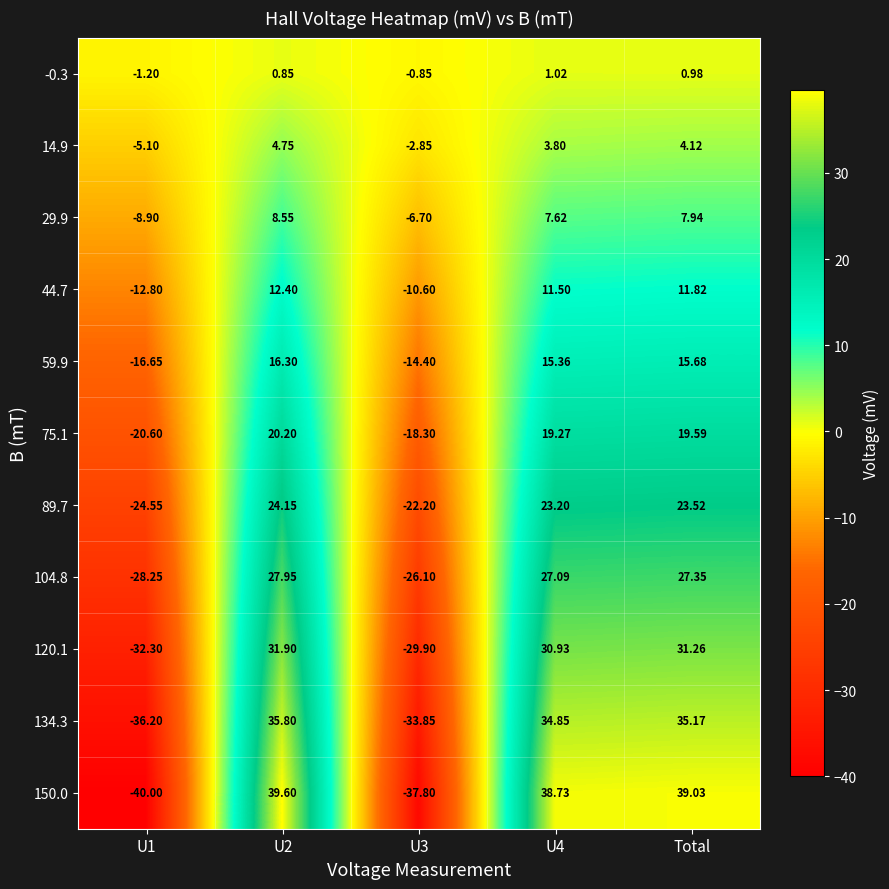

What is the total value across all series at U4?

213.4